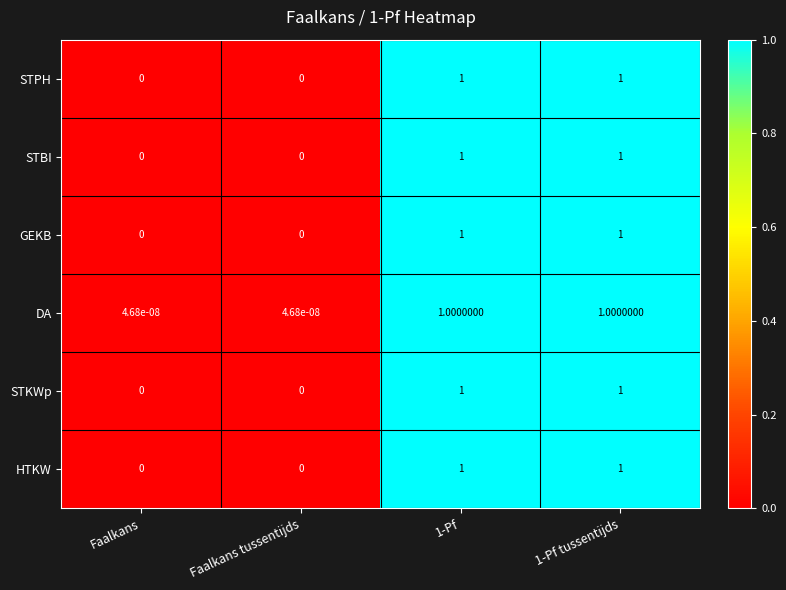

What is the difference between the STPH values at 1-Pf tussentijds and Faalkans tussentijds?

1.0